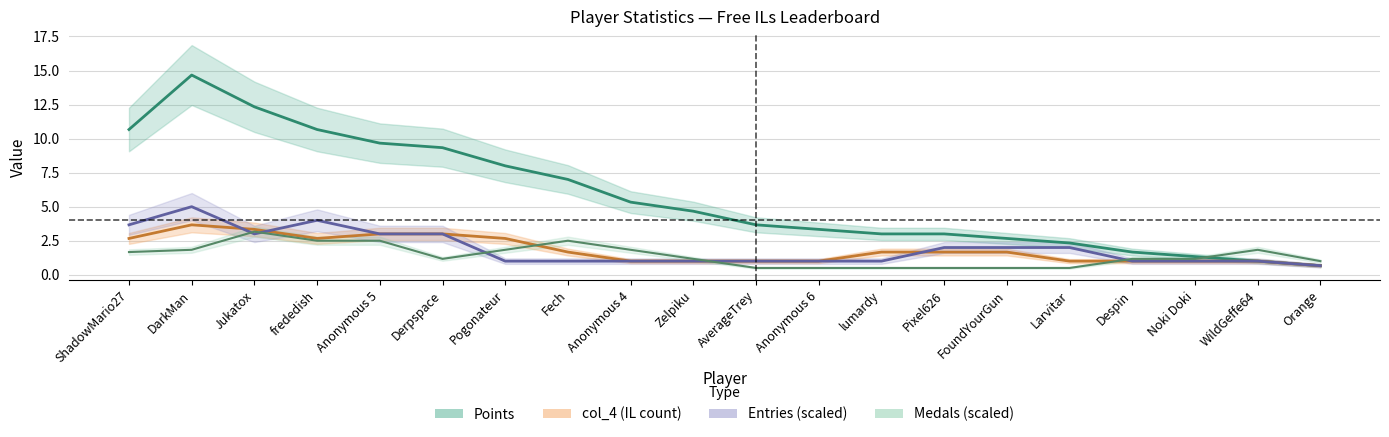

Where is the first local minimum for Entries (scaled)?

Jukatox